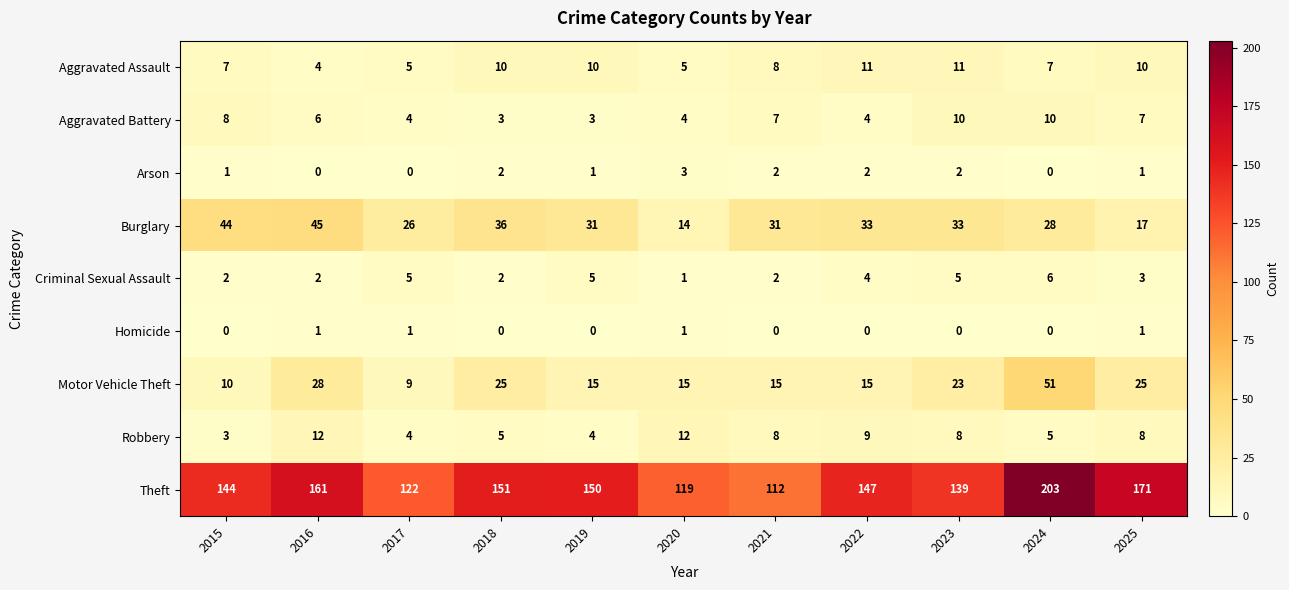

What value does the Aggravated Battery series have at 2017?

4